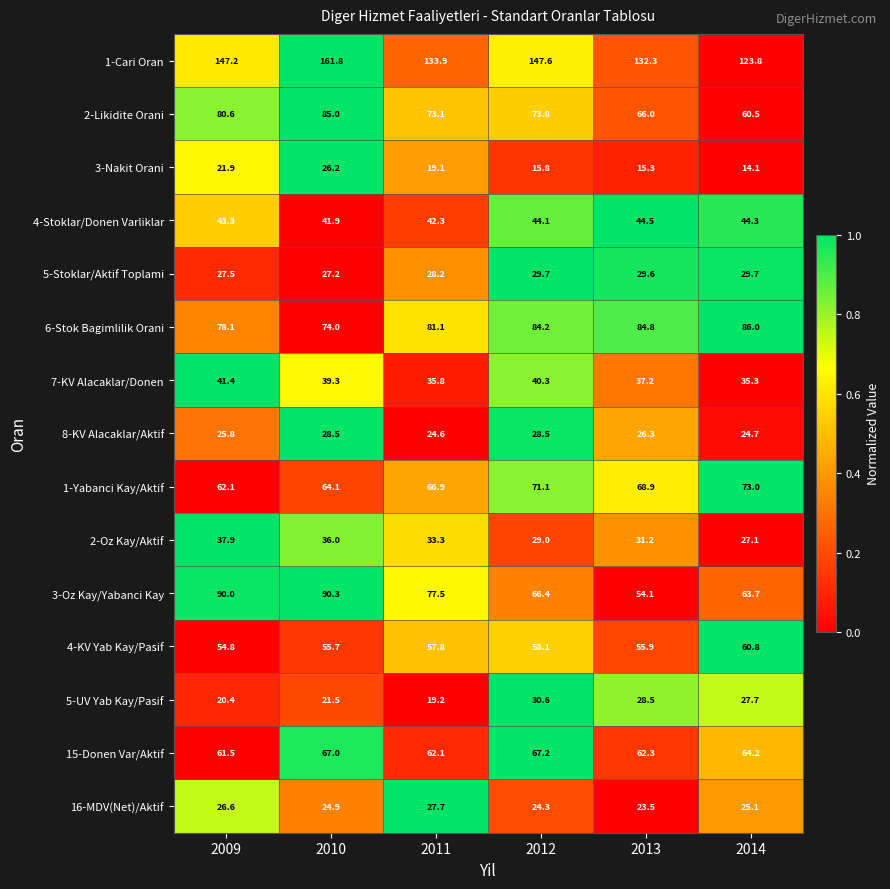

At which label does 2-Oz Kay/Aktif first exceed 33?

2009